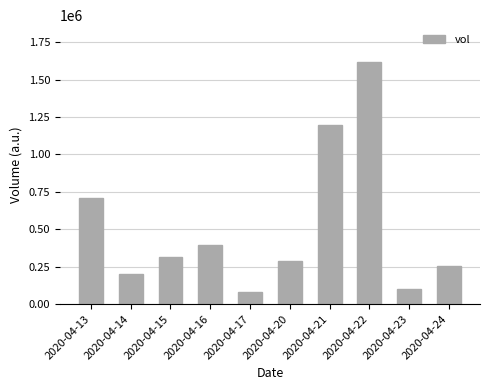

Rank the categories by value from lowest to highest.

2020-04-17, 2020-04-23, 2020-04-14, 2020-04-24, 2020-04-20, 2020-04-15, 2020-04-16, 2020-04-13, 2020-04-21, 2020-04-22